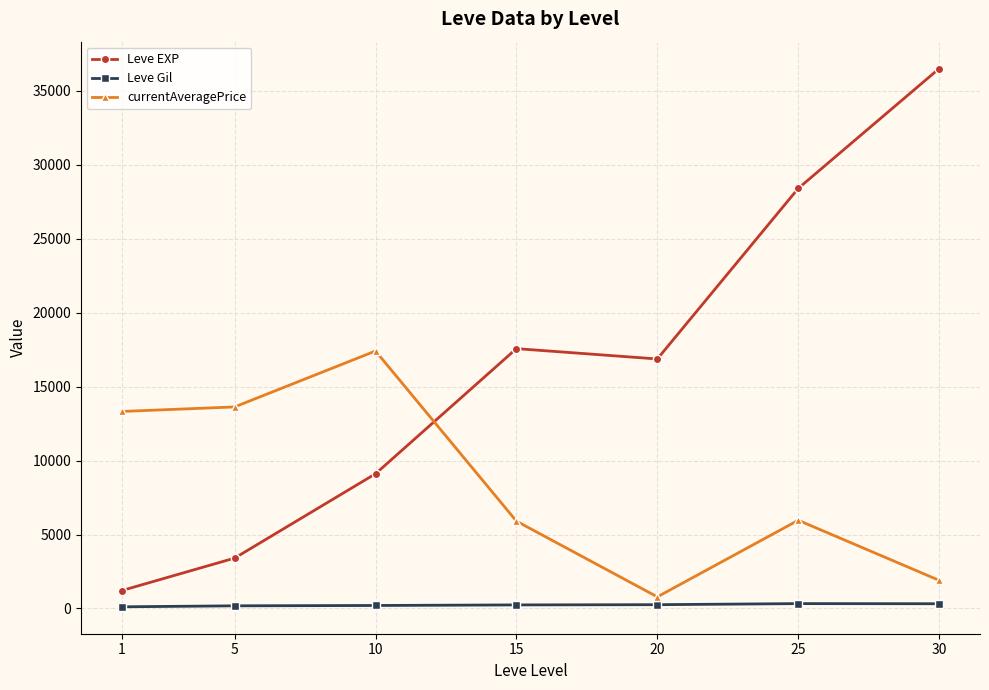

What are all the series names shown in the legend?

Leve EXP, Leve Gil, currentAveragePrice